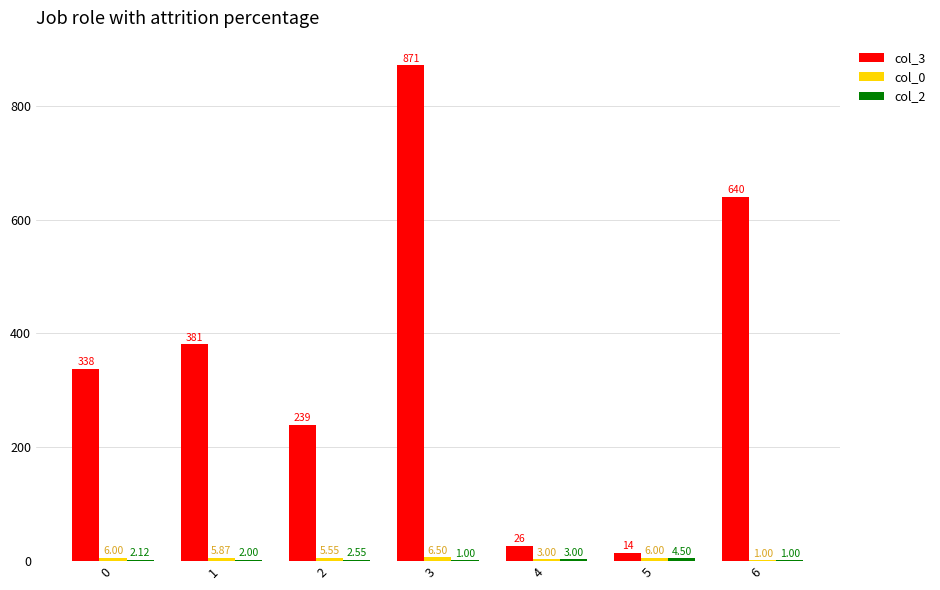

Which series has the largest total across all categories?

col_3